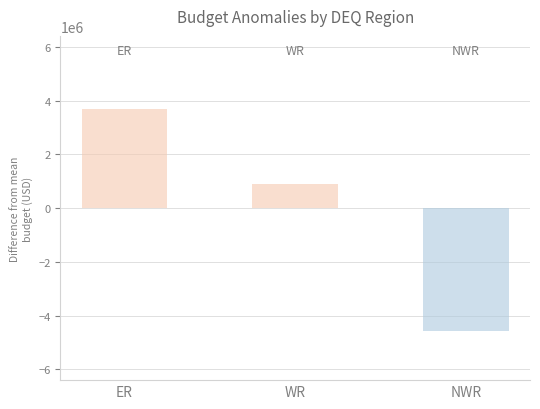

Rank the categories by value from lowest to highest.

NWR, WR, ER